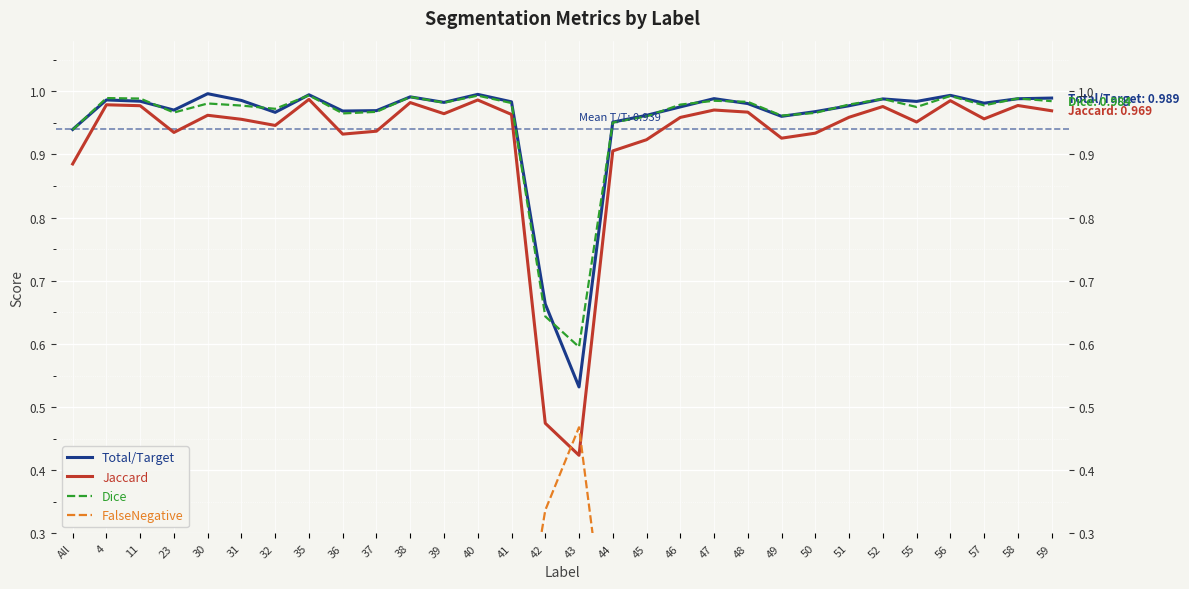

Reading left to right, what are all the values shown in this chart?

Total/Target: 0.9	1.0	1.0	1.0	1.0	1.0	1.0	1.0	1.0	1.0	1.0	1.0	1.0	1.0	0.7	0.5	1.0	1.0	1.0	1.0	1.0	1.0	1.0	1.0	1.0	1.0	1.0	1.0	1.0	1.0
Jaccard: 0.9	1.0	1.0	0.9	1.0	1.0	0.9	1.0	0.9	0.9	1.0	1.0	1.0	1.0	0.5	0.4	0.9	0.9	1.0	1.0	1.0	0.9	0.9	1.0	1.0	1.0	1.0	1.0	1.0	1.0
Dice: 0.9	1.0	1.0	1.0	1.0	1.0	1.0	1.0	1.0	1.0	1.0	1.0	1.0	1.0	0.6	0.6	1.0	1.0	1.0	1.0	1.0	1.0	1.0	1.0	1.0	1.0	1.0	1.0	1.0	1.0
FalseNegative: 0.1	0.0	0.0	0.0	0.0	0.0	0.0	0.0	0.0	0.0	0.0	0.0	0.0	0.0	0.3	0.5	0.0	0.0	0.0	0.0	0.0	0.0	0.0	0.0	0.0	0.0	0.0	0.0	0.0	0.0